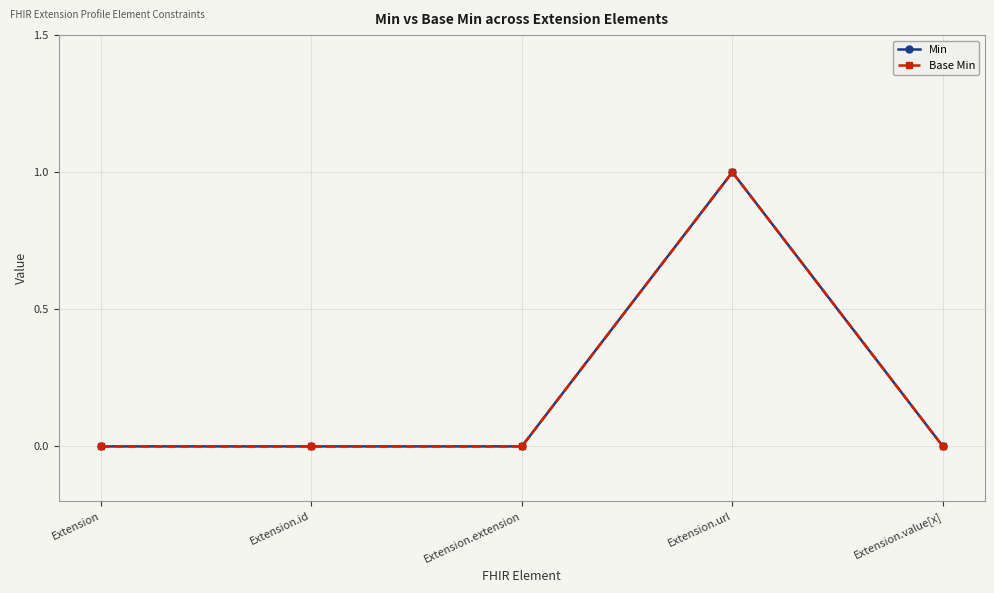

Reading left to right, list all the values displayed in this chart.

Min: 0	0	0	1	0
Base Min: 0	0	0	1	0